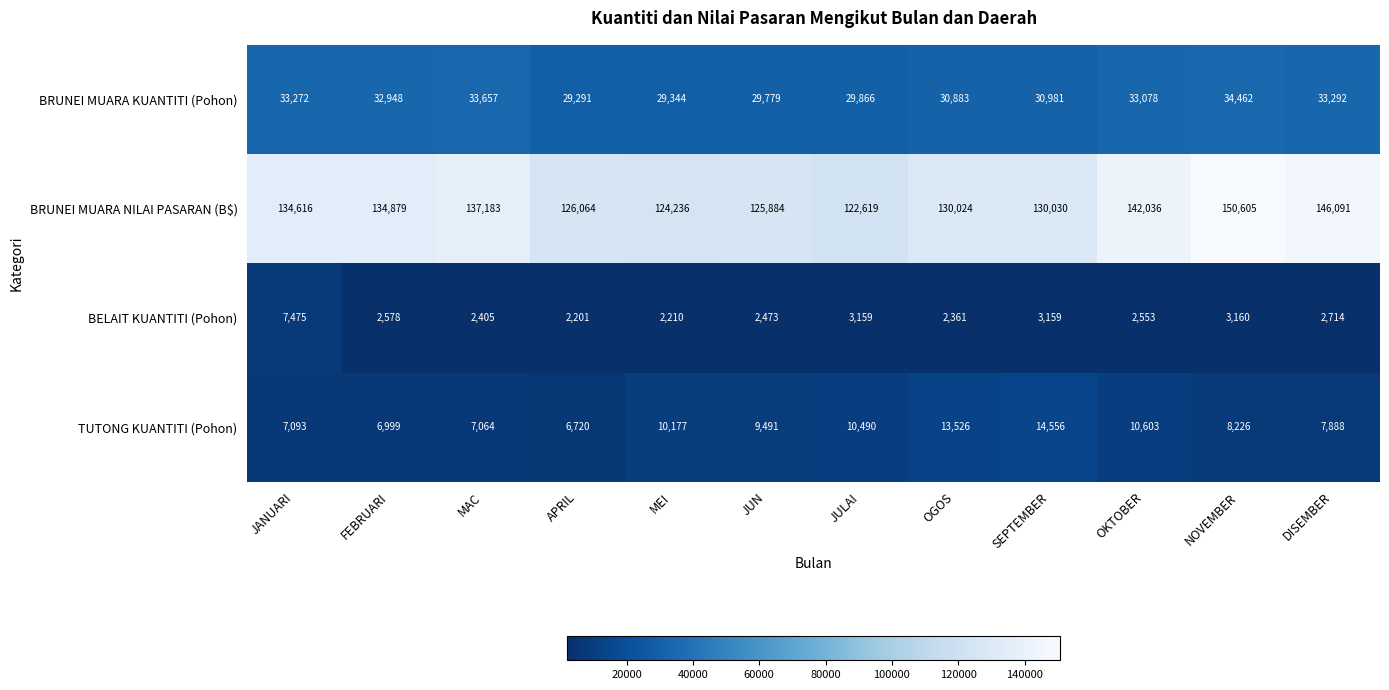

True or false: TUTONG KUANTITI (Pohon) has a value of 9491 at JUN.

True